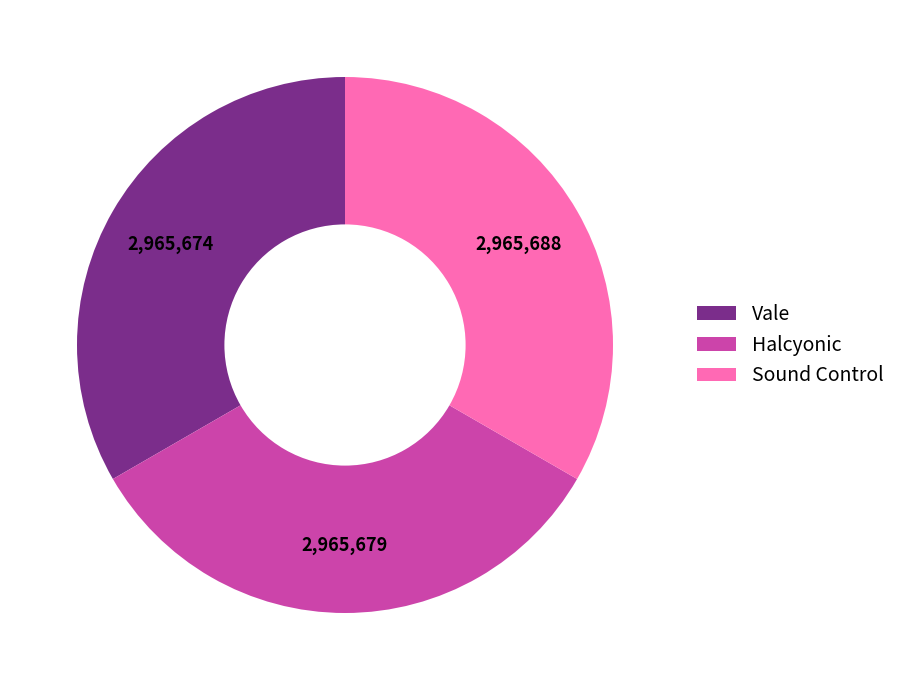

Approximately how many times larger is the value at Halcyonic compared to Sound Control?

1.0